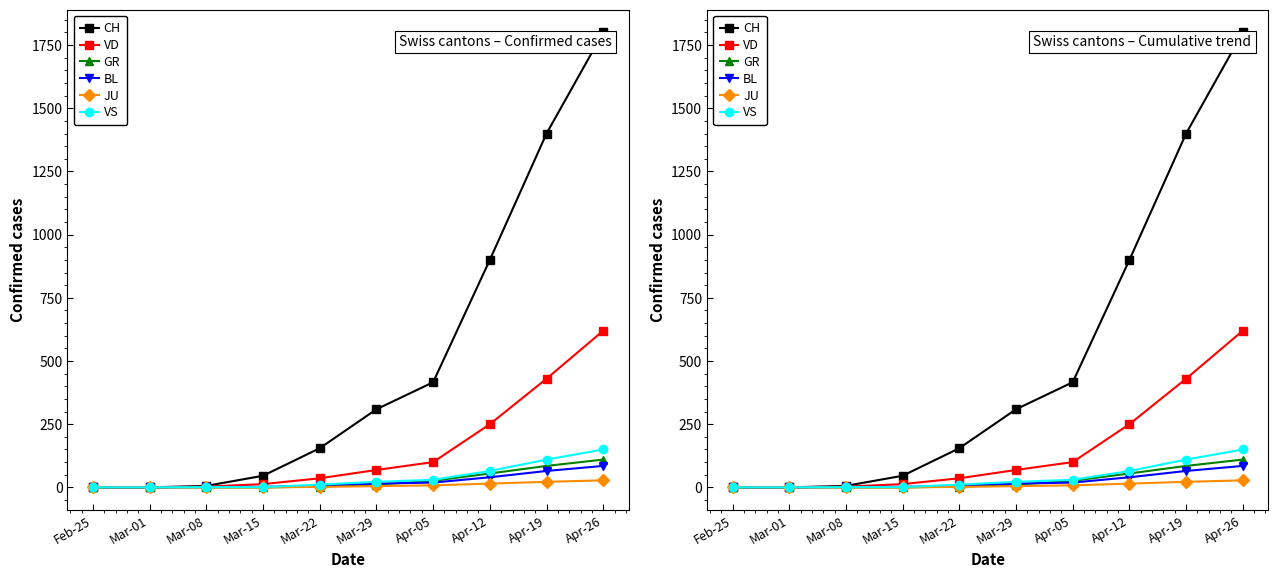

At which label does JU first exceed 5?

Apr-05